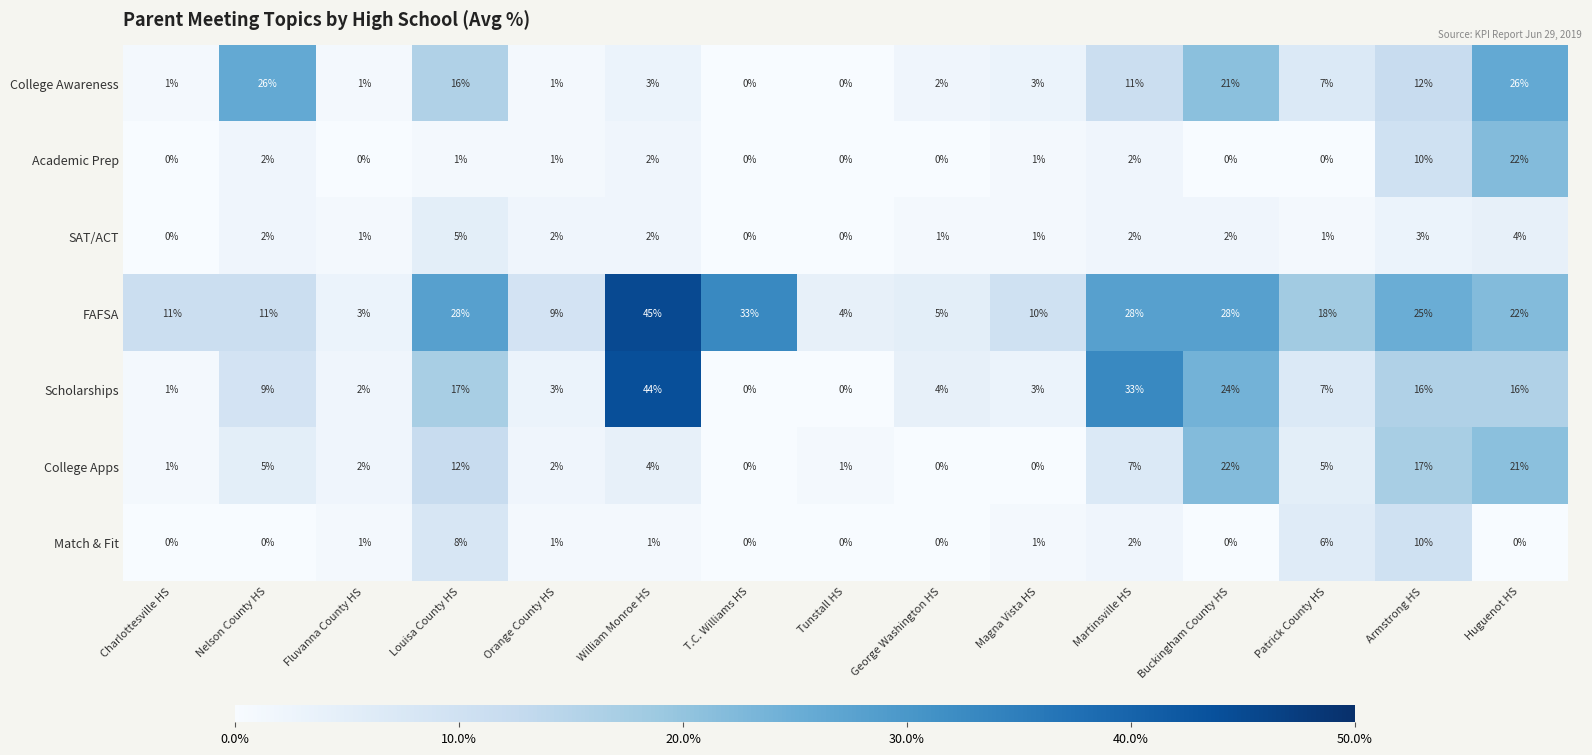

At how many categories does at least one series exceed 0?

15